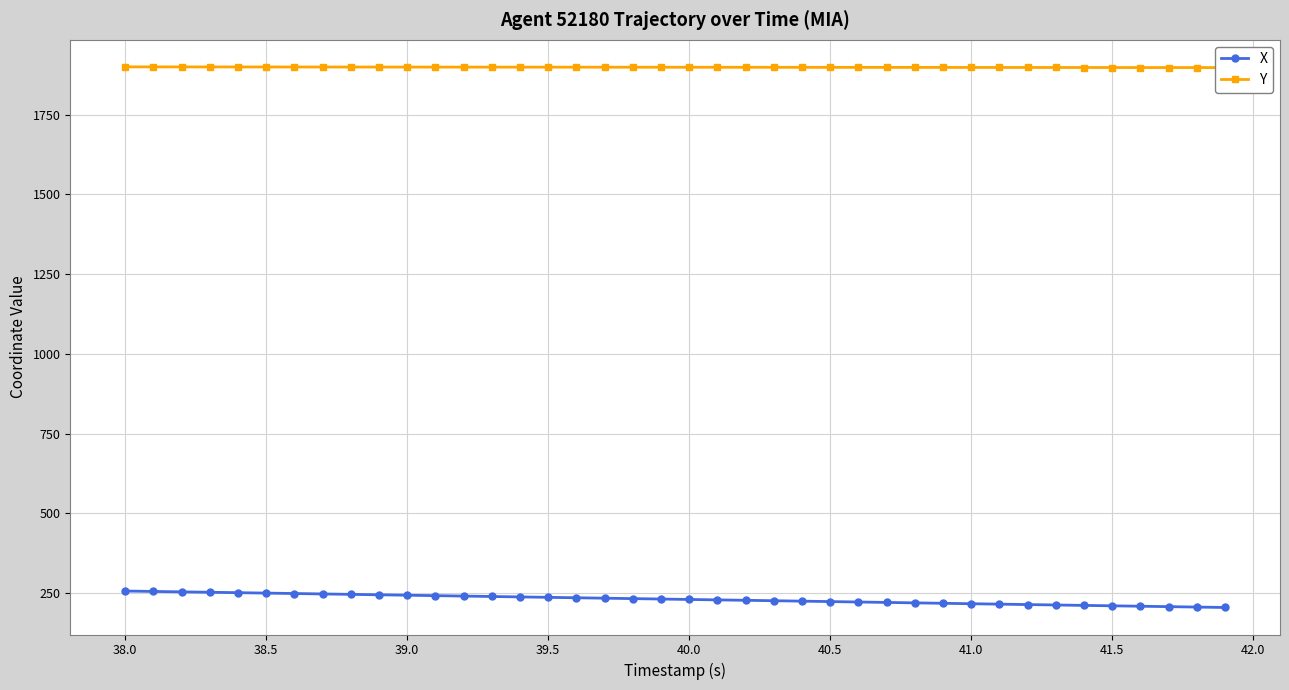

What is the average value of the X series?

231.1